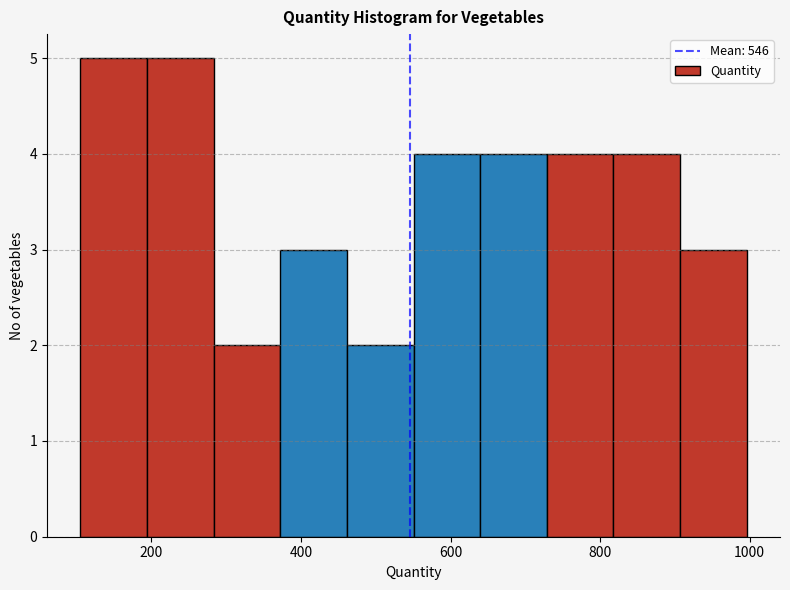

Reading left to right, list every bar in this chart as the range it spans on the x-axis followed by its height. Neither the bar edges nor the heights are printed on the chart, so give them approximately, as read against the axes.

100 to 200: 5
200 to 280: 5
280 to 380: 2
380 to 460: 3
460 to 560: 2
560 to 640: 4
640 to 720: 4
720 to 820: 4
820 to 900: 4
900 to 1000: 3